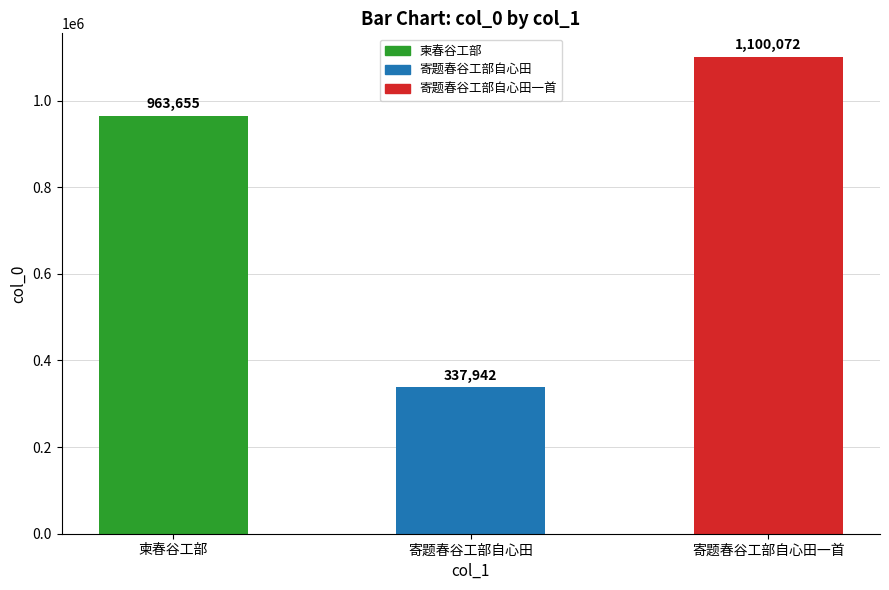

List the labels in order of value, smallest first.

寄题春谷工部自心田, 柬春谷工部, 寄题春谷工部自心田一首